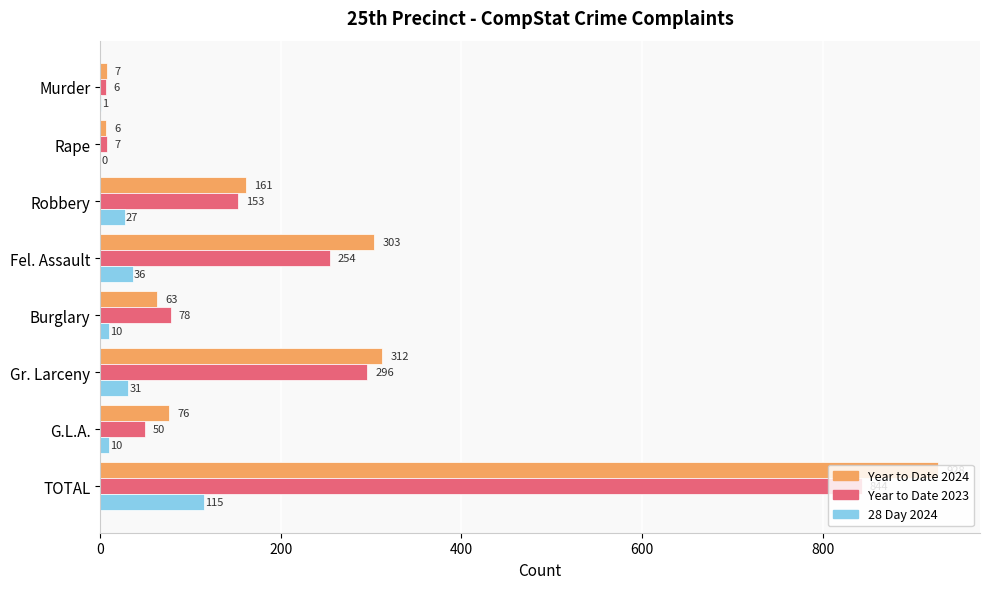

What is the sum of all 28 Day 2024 values?

230